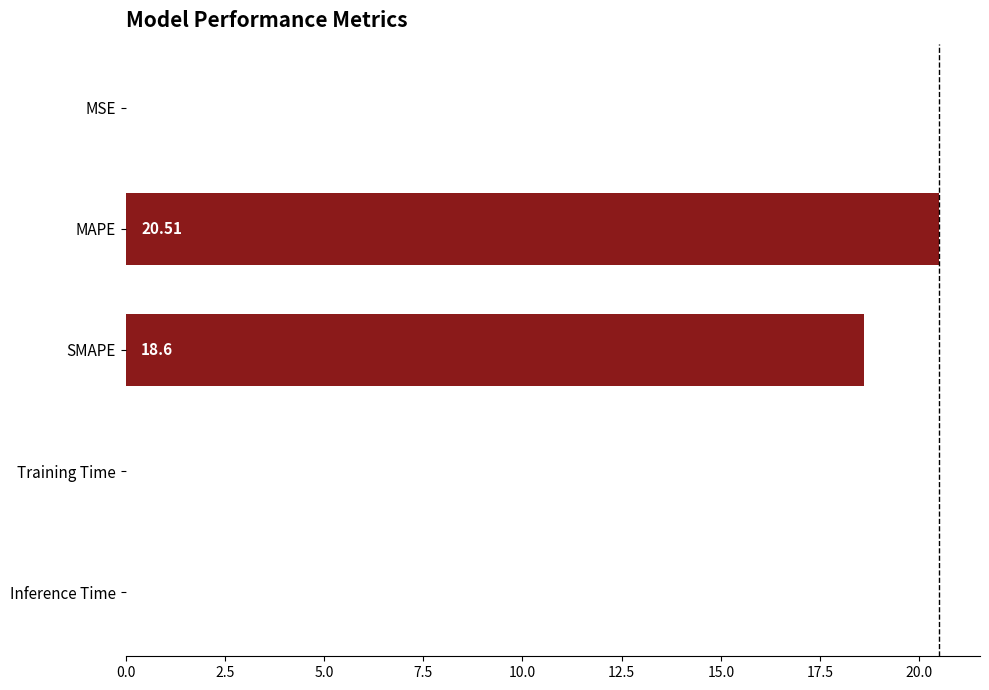

Which label corresponds to the largest value in the chart?

MAPE